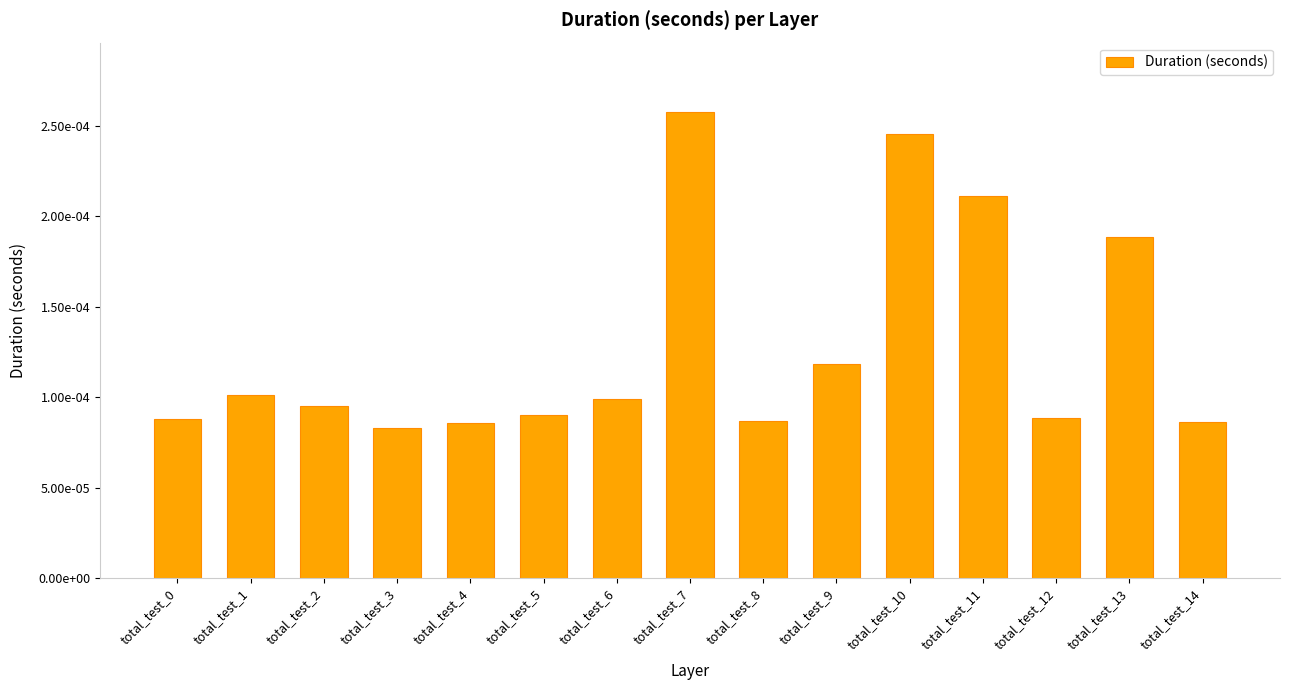

List the labels in order of value, largest first.

total_test_7, total_test_10, total_test_11, total_test_13, total_test_9, total_test_1, total_test_6, total_test_2, total_test_5, total_test_12, total_test_0, total_test_8, total_test_14, total_test_4, total_test_3